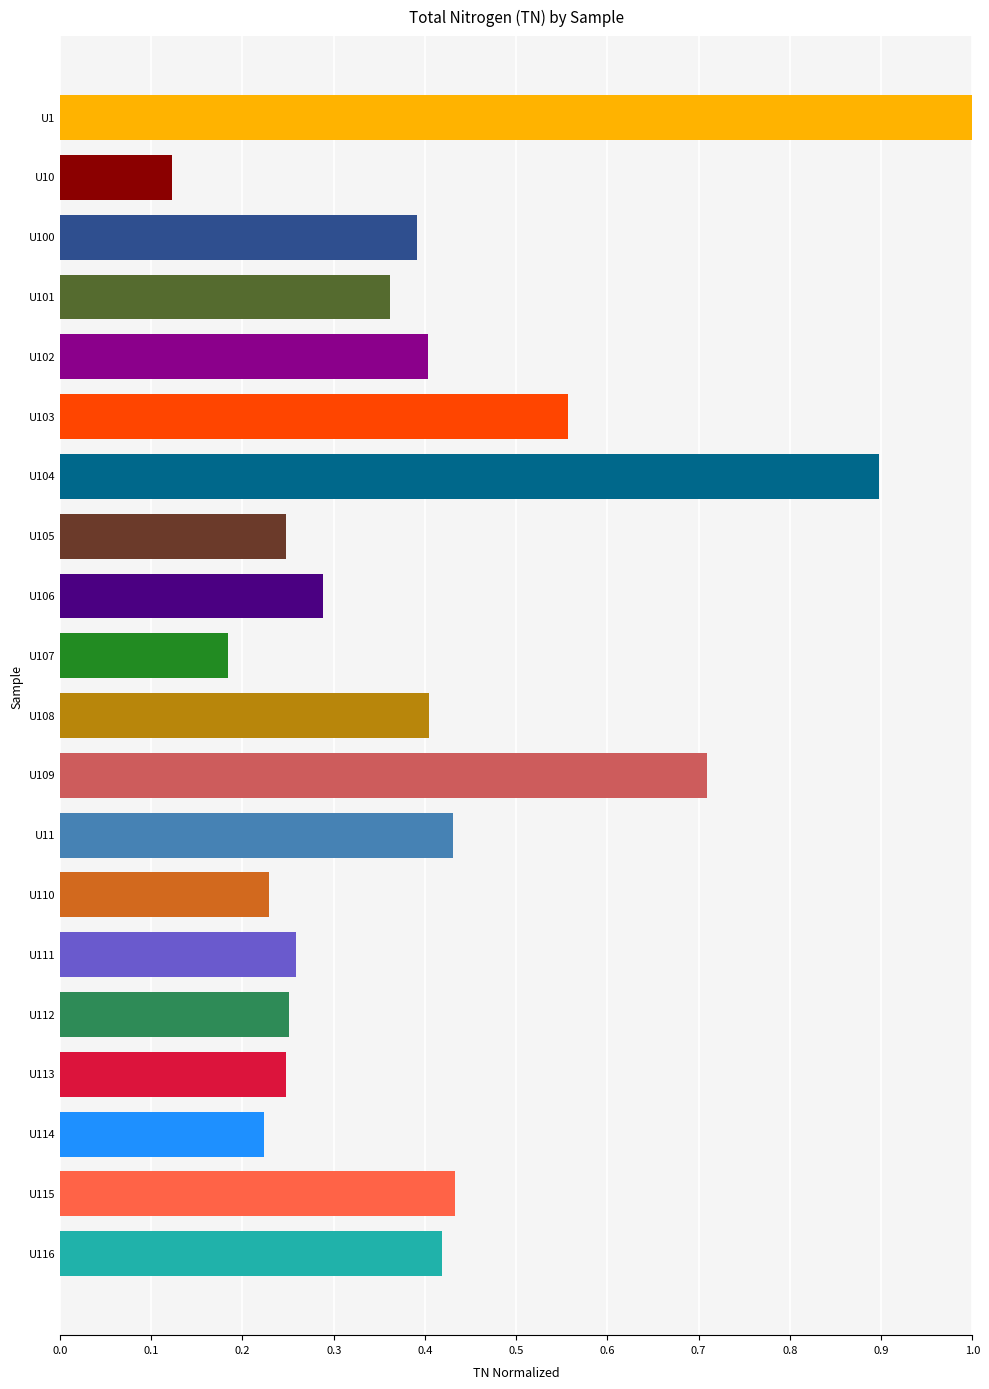

What is the change in value from U109 to U111?

-0.5